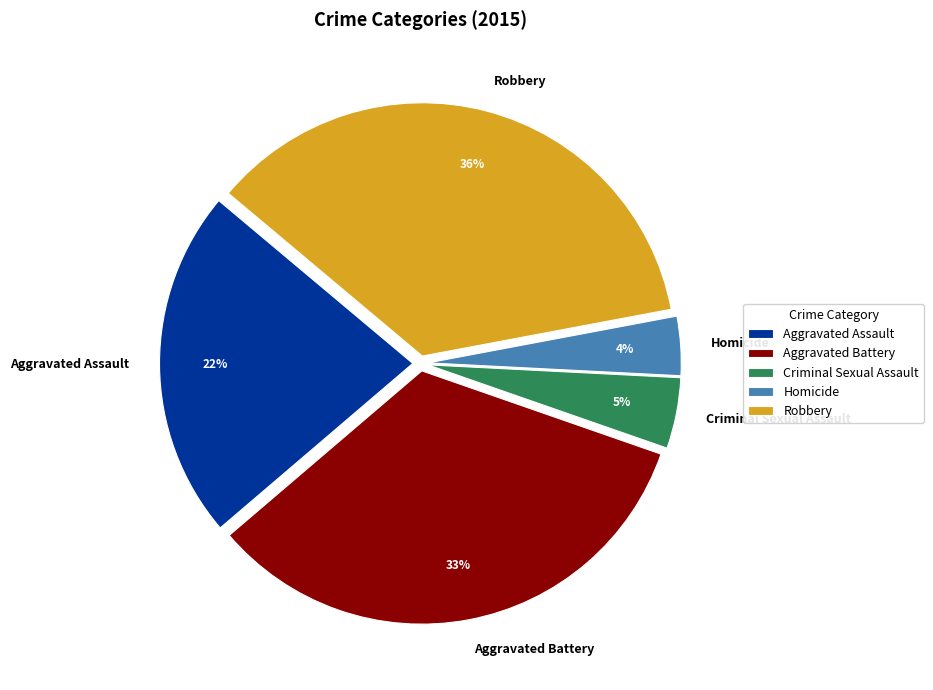

Do Homicide and Aggravated Assault together represent more than half of the pie?

No